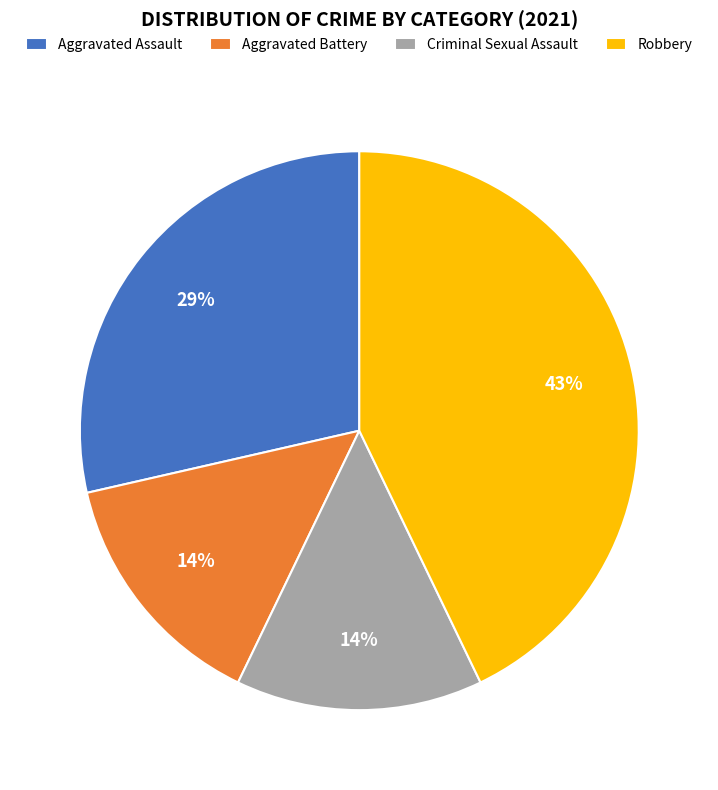

How many slices are in this pie chart?

4